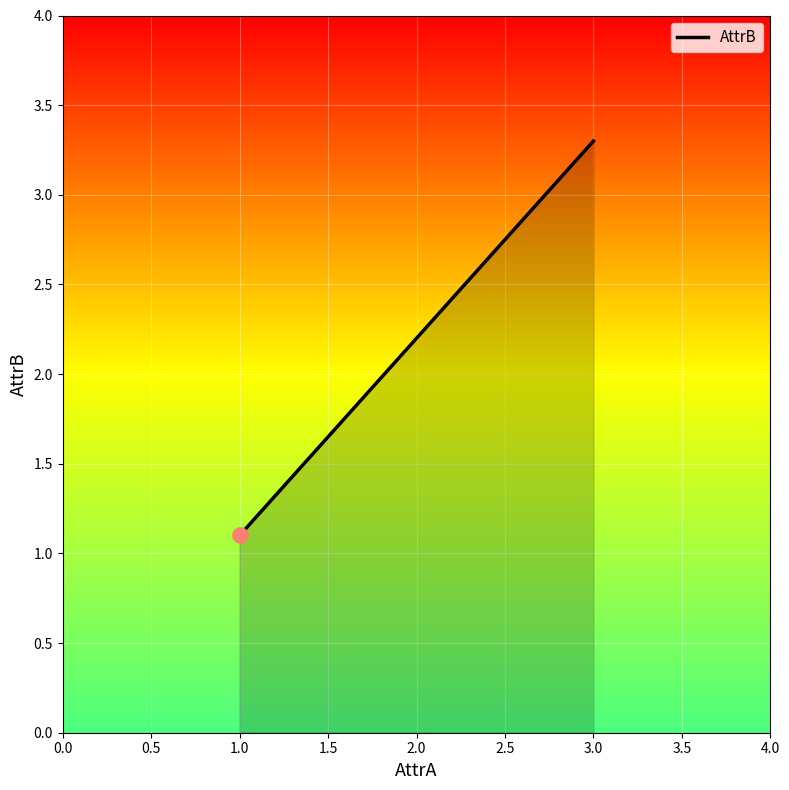

What is the change in value from 1.0 to 2.0?

+1.1